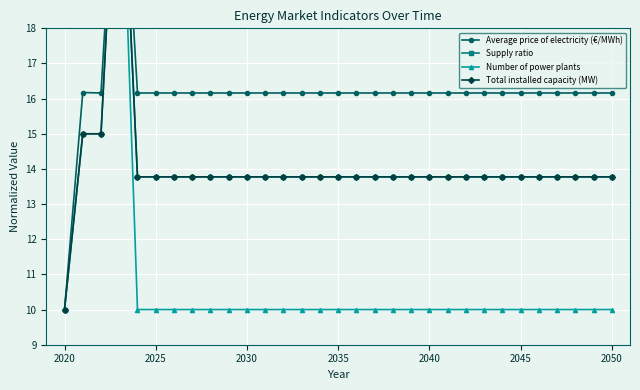

What is the value of the Supply ratio point at the 3rd from the left?

15.0